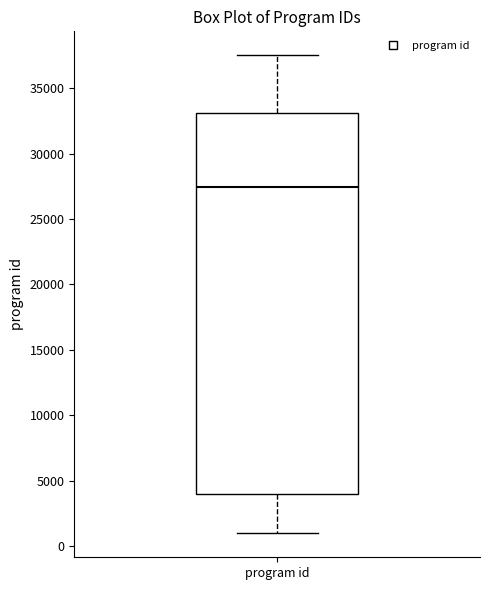

Where does the upper whisker of the box for program id end on the y-axis? The values are not printed on the chart, so give them approximately, as read against the axis.

37500